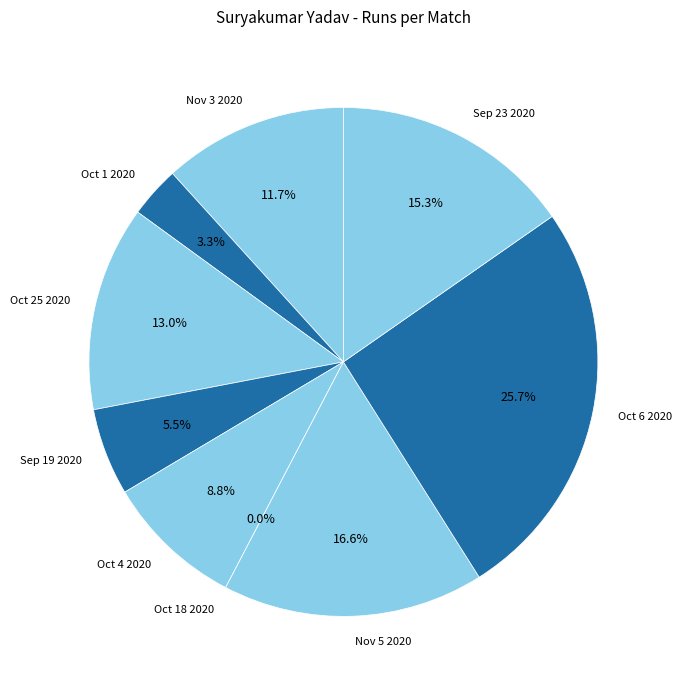

Does Oct 18 2020 account for over 50% of the chart?

No